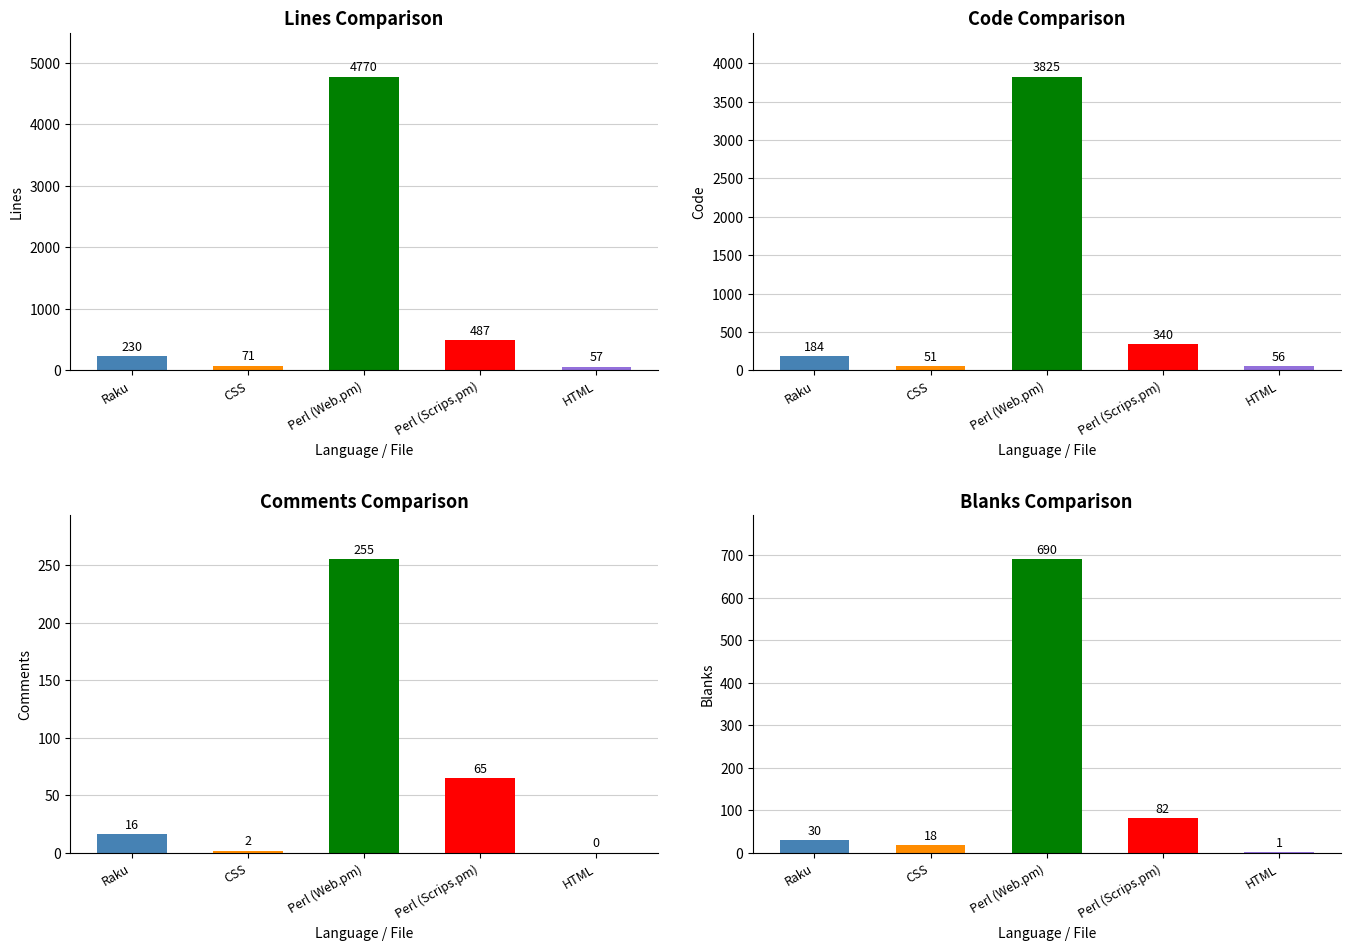

At how many categories does at least one series exceed 2759?

1